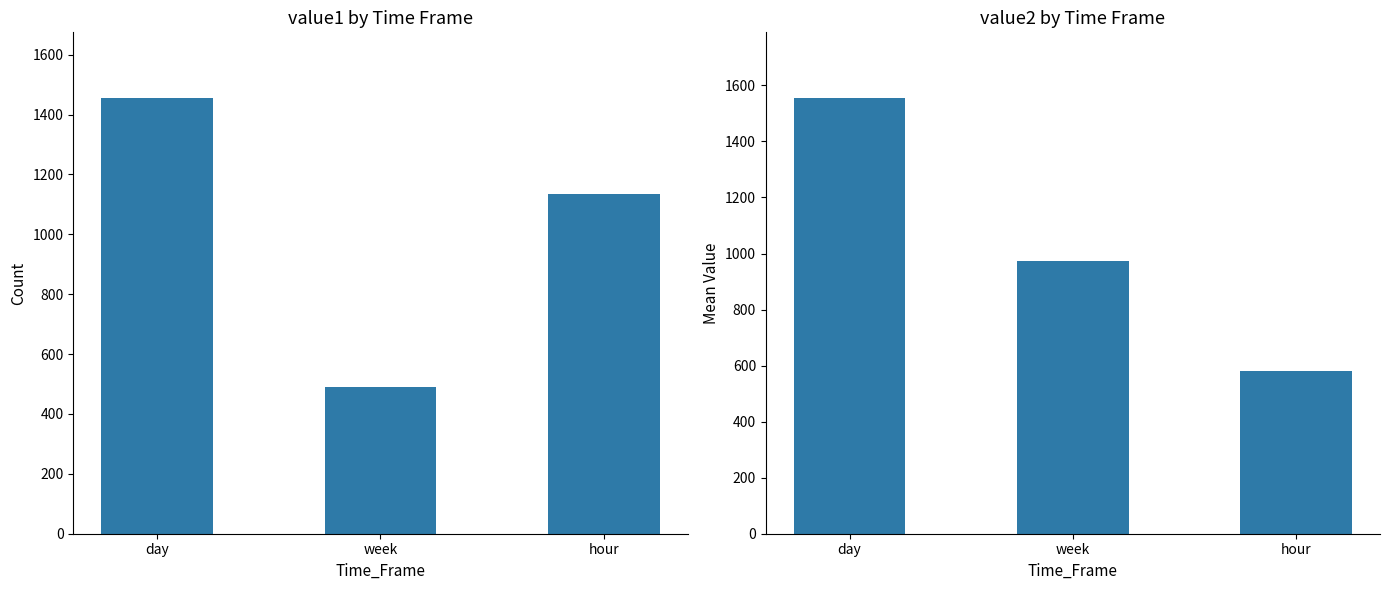

Reading right to left, list all the values displayed in this chart.

value1: hour=1134.0	week=489.0	day=1456.0
value2: hour=580.1	week=975.0	day=1556.0